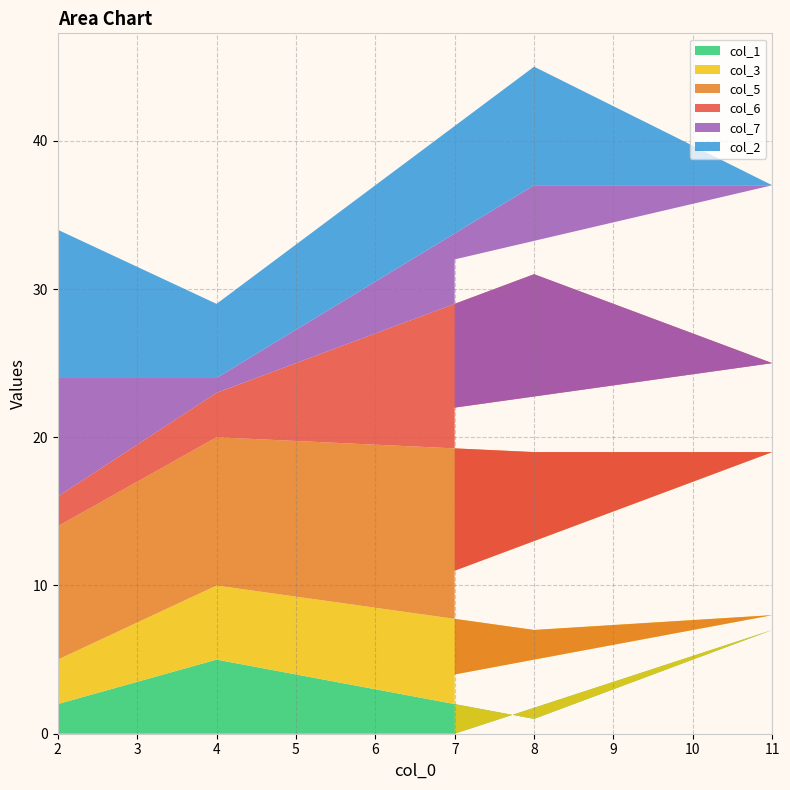

Reading left to right, list all the values displayed in this chart.

col_1: 7=0	11=7	8=1	4=5	2=2
col_3: 7=4	11=1	8=6	4=5	2=3
col_5: 7=7	11=11	8=12	4=10	2=9
col_6: 7=11	11=6	8=12	4=3	2=2
col_7: 7=10	11=12	8=6	4=1	2=8
col_2: 7=0	11=0	8=8	4=5	2=10